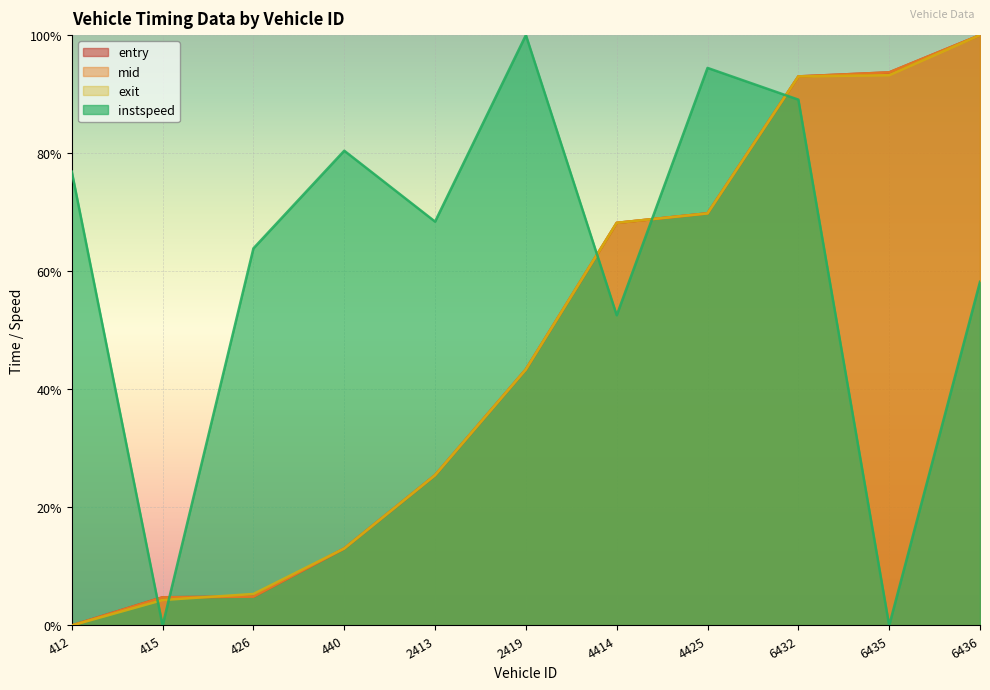

At 6436, list the series in order from smallest to largest.

instspeed, entry, mid, exit